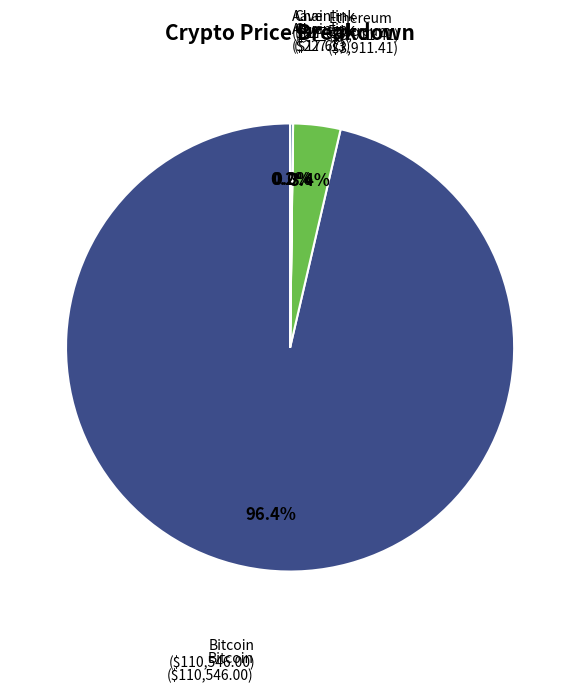

Is there any slice that represents more than half of the pie?

Yes